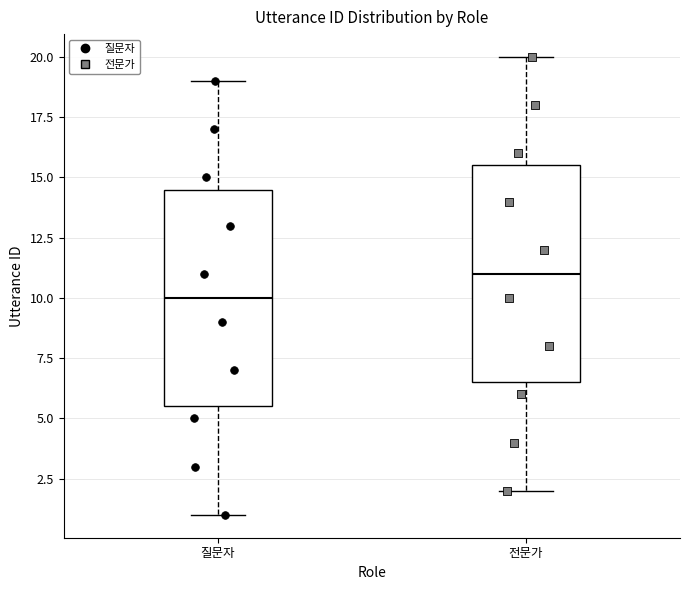

Where is the upper edge of the box for 전문가 on the y-axis? The values are not printed on the chart, so give them approximately, as read against the axis.

15.5